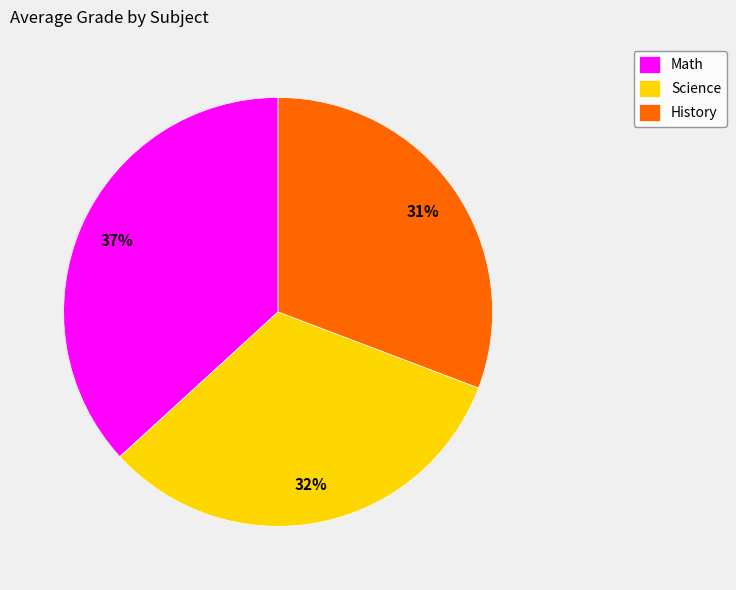

Rank the categories by value from lowest to highest.

History, Science, Math